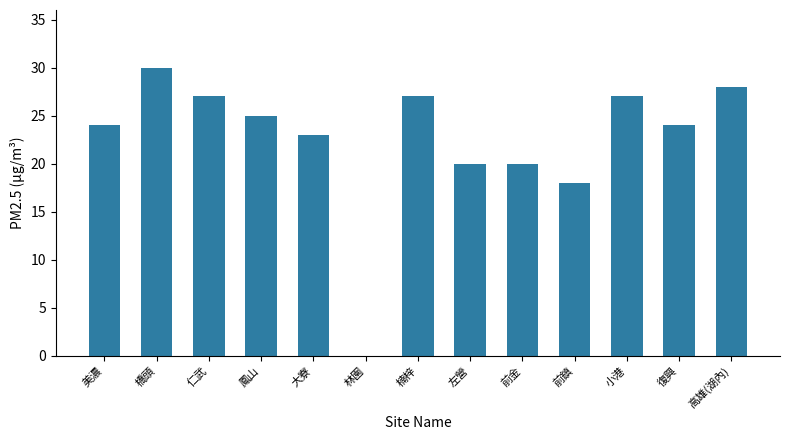

Read the value at 仁武.

27